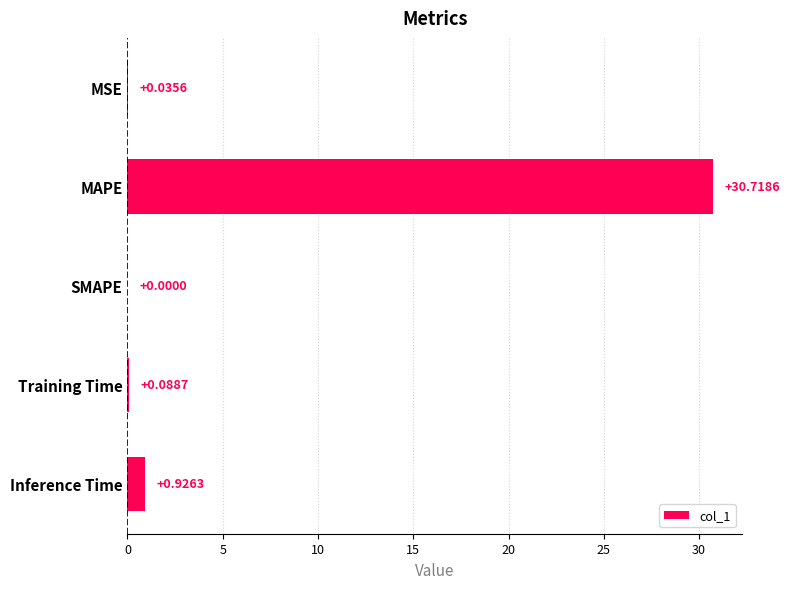

Where is the data nearest to the value 15?

Inference Time